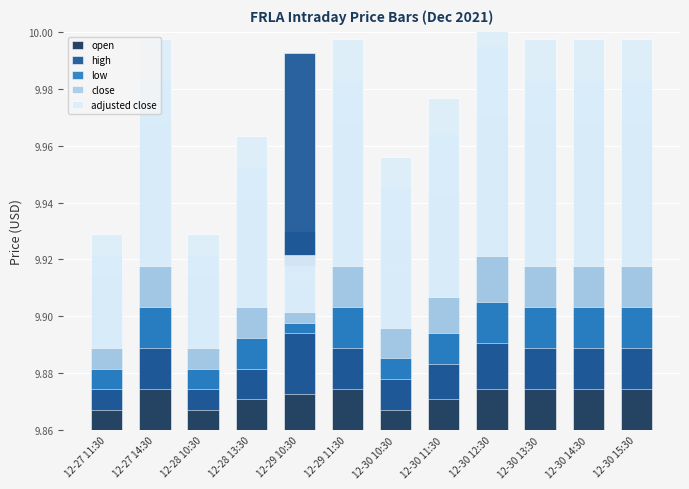

What is the difference between the highest and lowest values at 12-29 10:30?

0.1